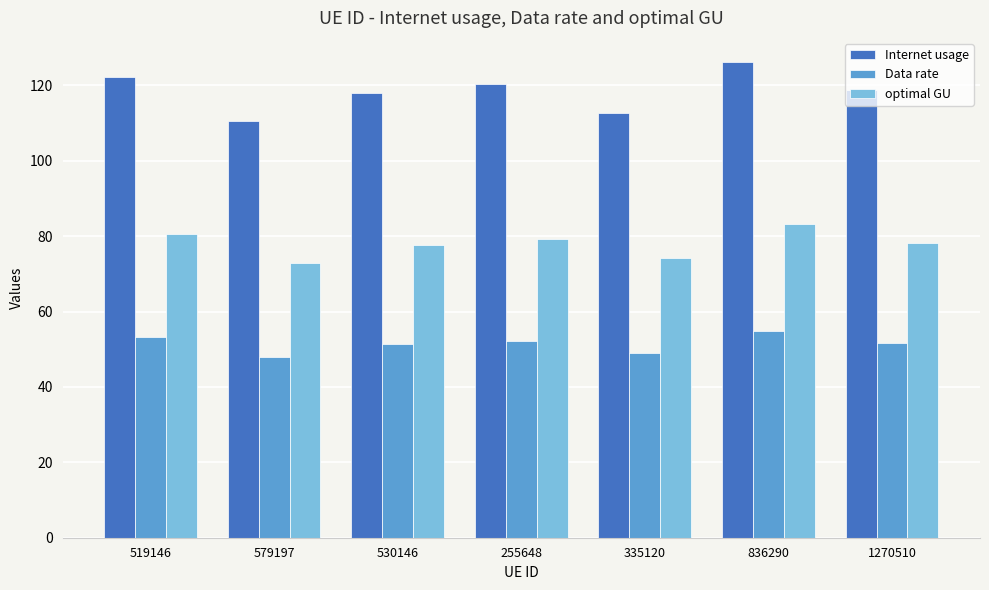

What is the maximum value shown in the chart?

126.3